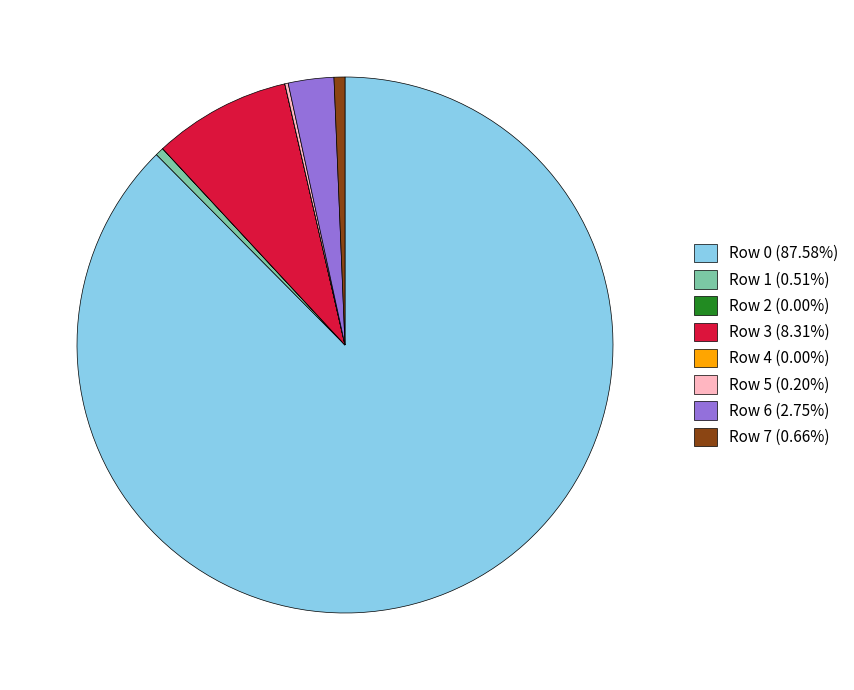

Is the sum of Row 6 (2.75%) and Row 0 (87.58%) greater than half?

Yes